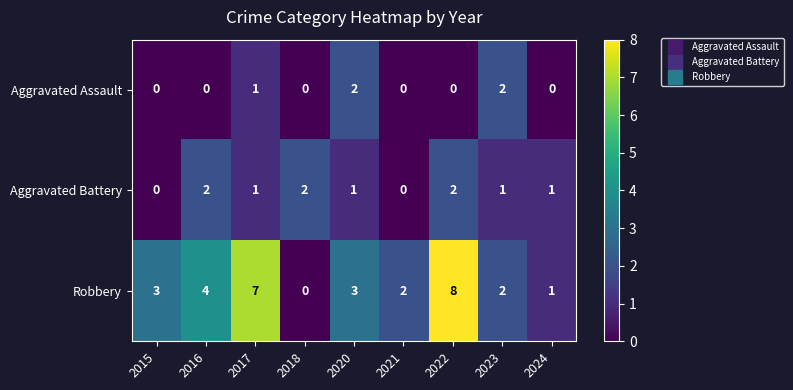

Is it true that Robbery equals 1 at 2015?

False